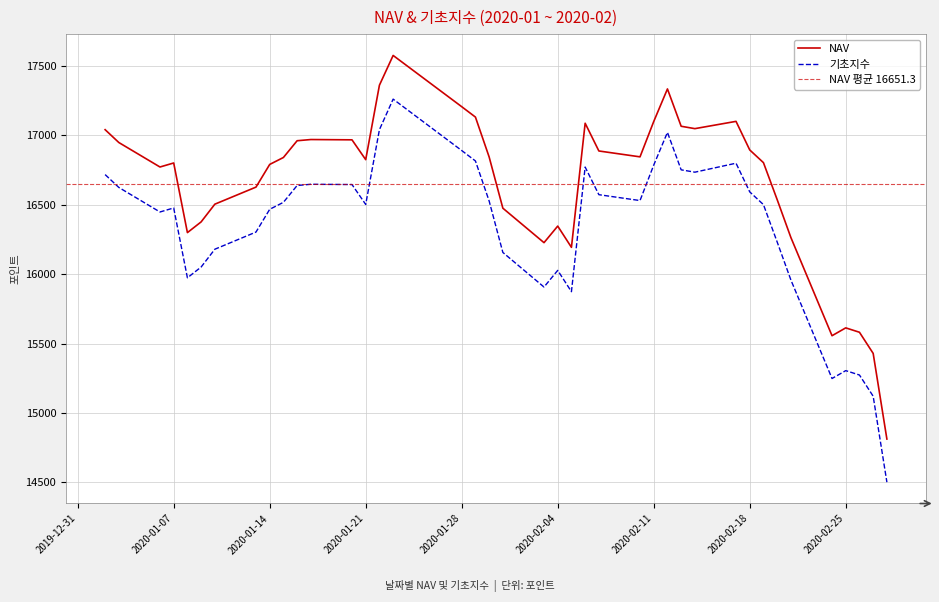

Reading left to right, transcribe all the data shown in this chart.

NAV: 2020-01-02=17041.2	2020-01-03=16948.6	2020-01-06=16772.2	2020-01-07=16801.2	2020-01-08=16299.3	2020-01-09=16376.6	2020-01-10=16504.2	2020-01-13=16627.3	2020-01-14=16790.7	2020-01-15=16840.8	2020-01-16=16961.5	2020-01-17=16970.1	2020-01-20=16968.1	2020-01-21=16825.1	2020-01-22=17361.7	2020-01-23=17576.2	2020-01-28=17206.8	2020-01-29=17132.0	2020-01-30=16844.3	2020-01-31=16475.3	2020-02-03=16226.9	2020-02-04=16346.3	2020-02-05=16193.2	2020-02-06=17087.6	2020-02-07=16887.7	2020-02-10=16845.4	2020-02-11=17100.0	2020-02-12=17334.9	2020-02-13=17065.8	2020-02-14=17048.7	2020-02-17=17101.1	2020-02-18=16895.1	2020-02-19=16803.5	2020-02-20=16537.1	2020-02-21=16264.0	2020-02-24=15556.3	2020-02-25=15612.8	2020-02-26=15581.1	2020-02-27=15428.7	2020-02-28=14811.5
기초지수: 2020-01-02=16717.5	2020-01-03=16624.9	2020-01-06=16448.0	2020-01-07=16477.0	2020-01-08=15973.6	2020-01-09=16051.3	2020-01-10=16179.6	2020-01-13=16303.3	2020-01-14=16467.3	2020-01-15=16517.6	2020-01-16=16638.9	2020-01-17=16647.7	2020-01-20=16645.8	2020-01-21=16502.3	2020-01-22=17041.2	2020-01-23=17261.4	2020-01-28=16890.9	2020-01-29=16815.8	2020-01-30=16527.1	2020-01-31=16156.3	2020-02-03=15907.1	2020-02-04=16027.1	2020-02-05=15873.6	2020-02-06=16771.8	2020-02-07=16572.7	2020-02-10=16530.3	2020-02-11=16785.9	2020-02-12=17021.8	2020-02-13=16751.8	2020-02-14=16734.9	2020-02-17=16799.5	2020-02-18=16592.8	2020-02-19=16501.0	2020-02-20=16231.8	2020-02-21=15958.0	2020-02-24=15247.8	2020-02-25=15304.6	2020-02-26=15273.0	2020-02-27=15120.1	2020-02-28=14500.7